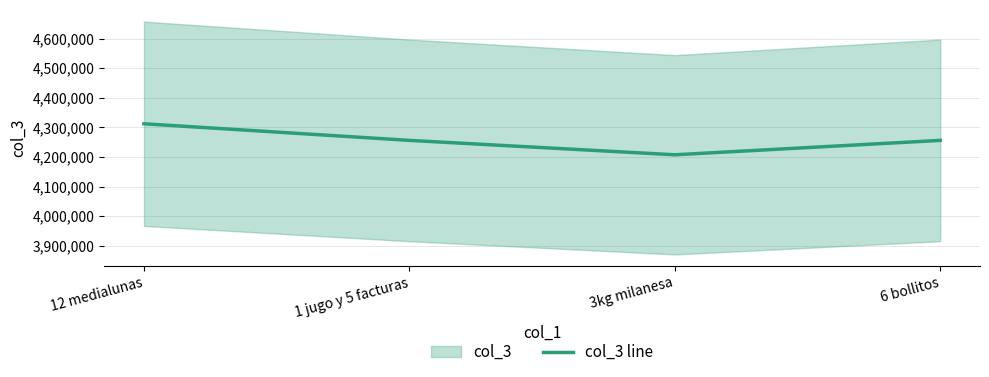

Which category has the lowest value across all series?

3kg milanesa